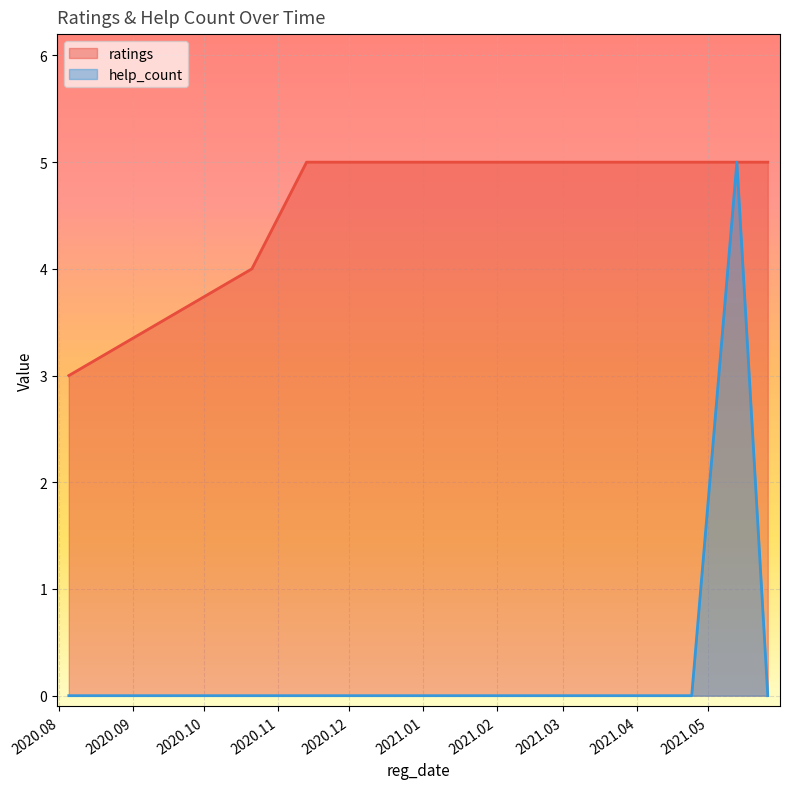

The ratings series shows 9 at 2020.11.13. True or false?

False